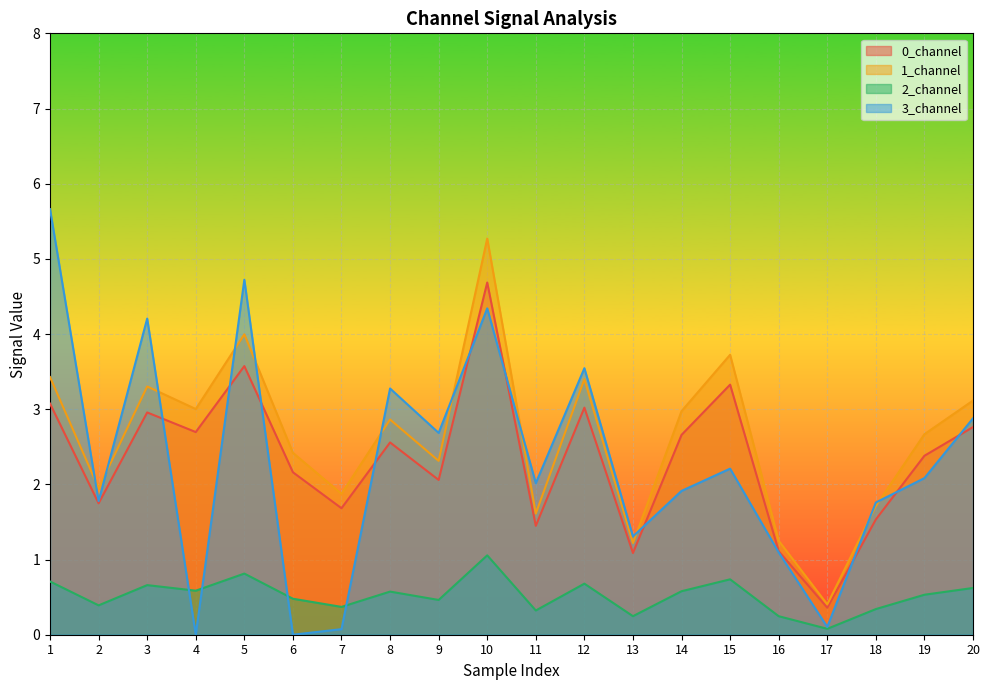

What is the minimum value for 0_channel?

0.4